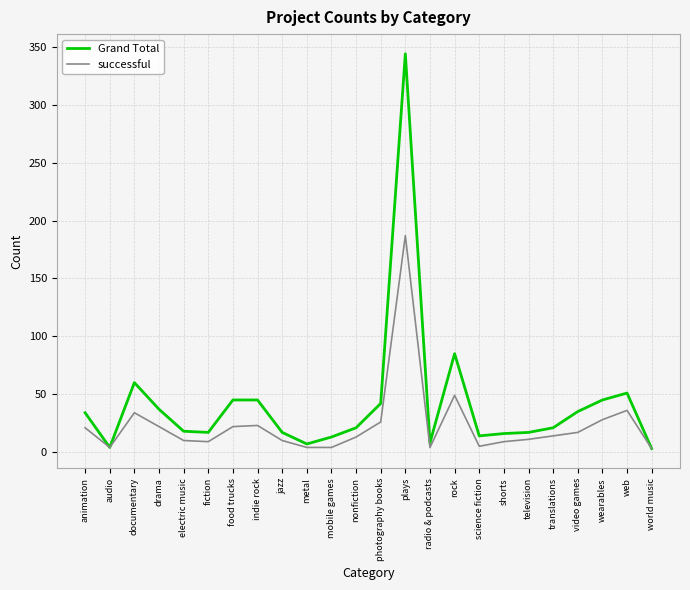

Is it true that Grand Total equals 13 at mobile games?

True